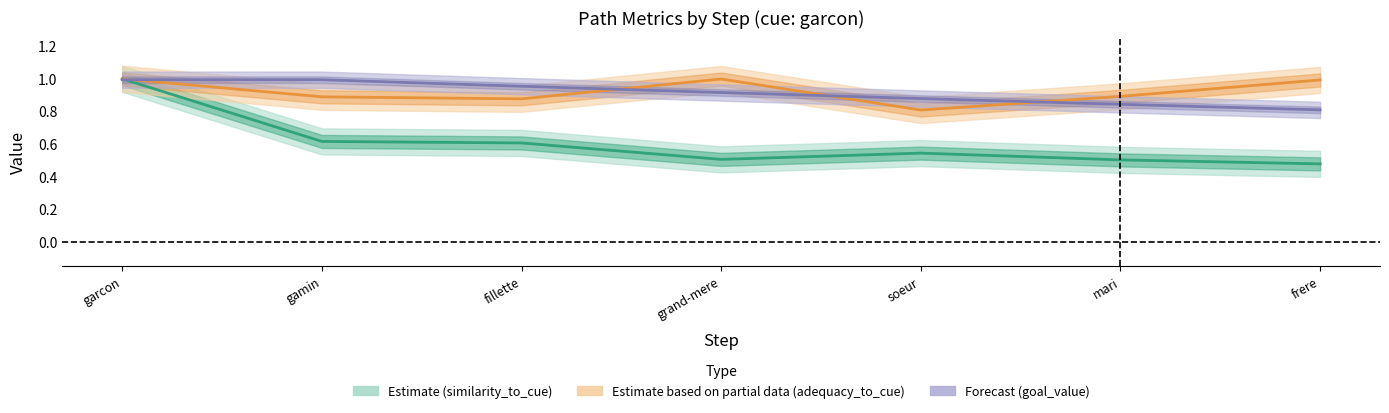

Where do adequacy_to_cue and goal_value first cross each other?

garcon and gamin